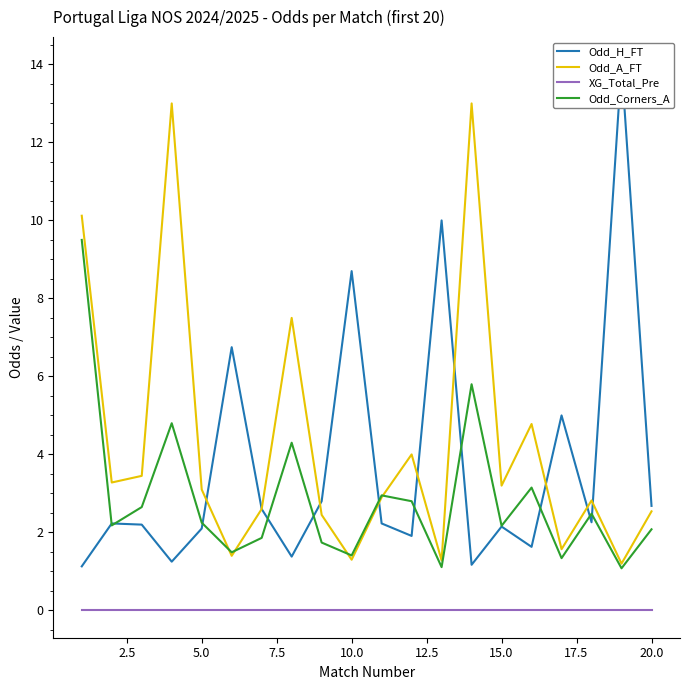

Is it true that Odd_A_FT equals 2.3 at 10.0?

False